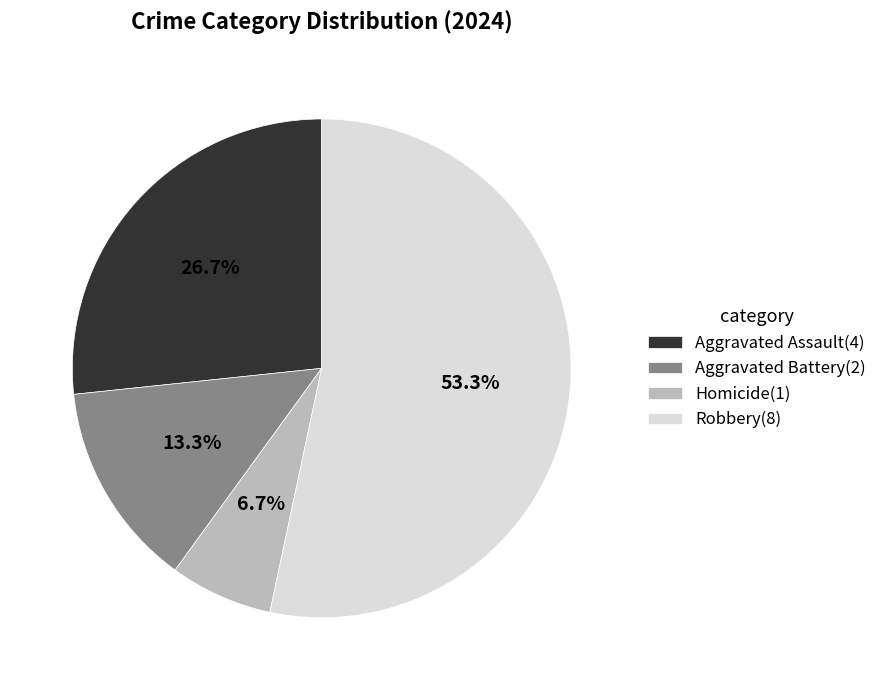

Rank the categories by value from highest to lowest.

Robbery, Aggravated Assault, Aggravated Battery, Homicide